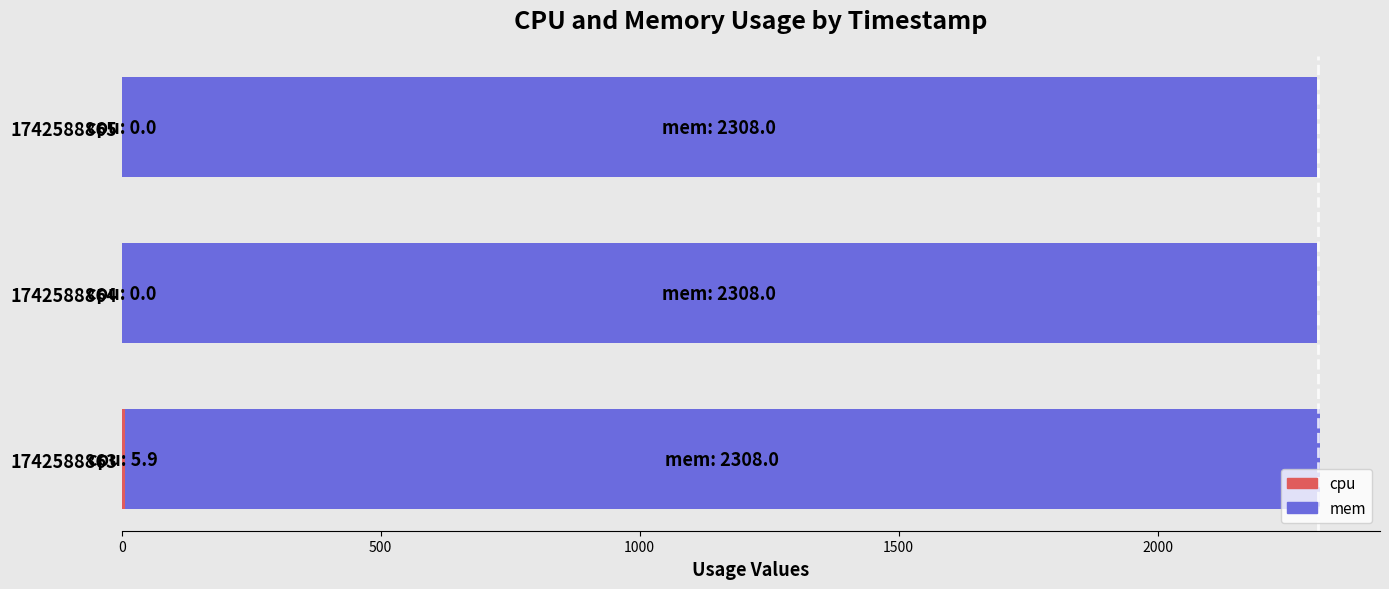

What is the total value across all series at 1742588864?

2308.0